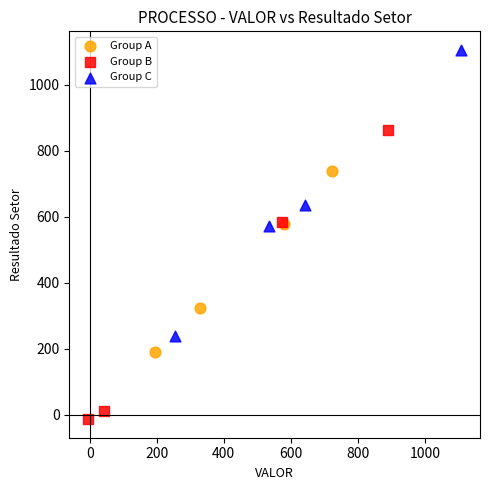

What are all the series names shown in the legend?

Group A, Group B, Group C